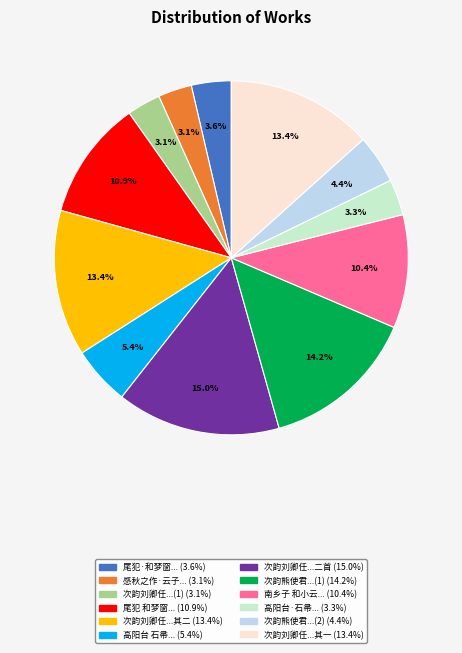

To the nearest percent, what is the average slice percentage?

8%